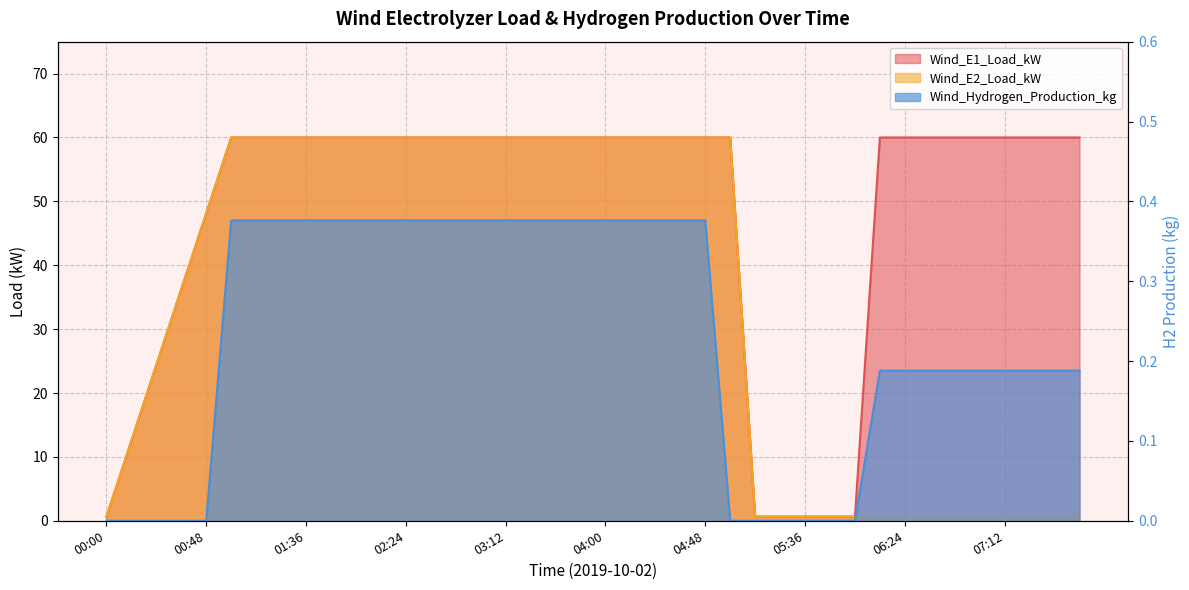

At 05:48, list the series in order from smallest to largest.

Wind_Hydrogen_Production_kg, Wind_E1_Load_kW, Wind_E2_Load_kW